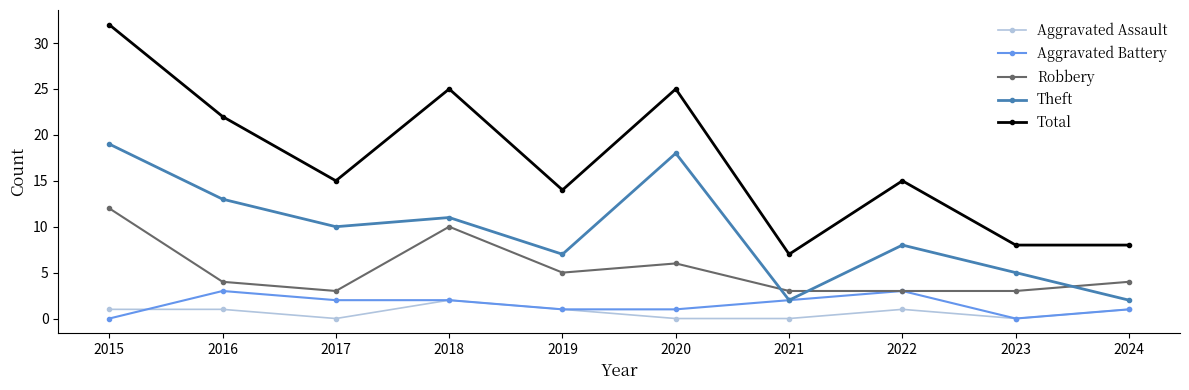

How many interior local peaks does the Total series have?

3